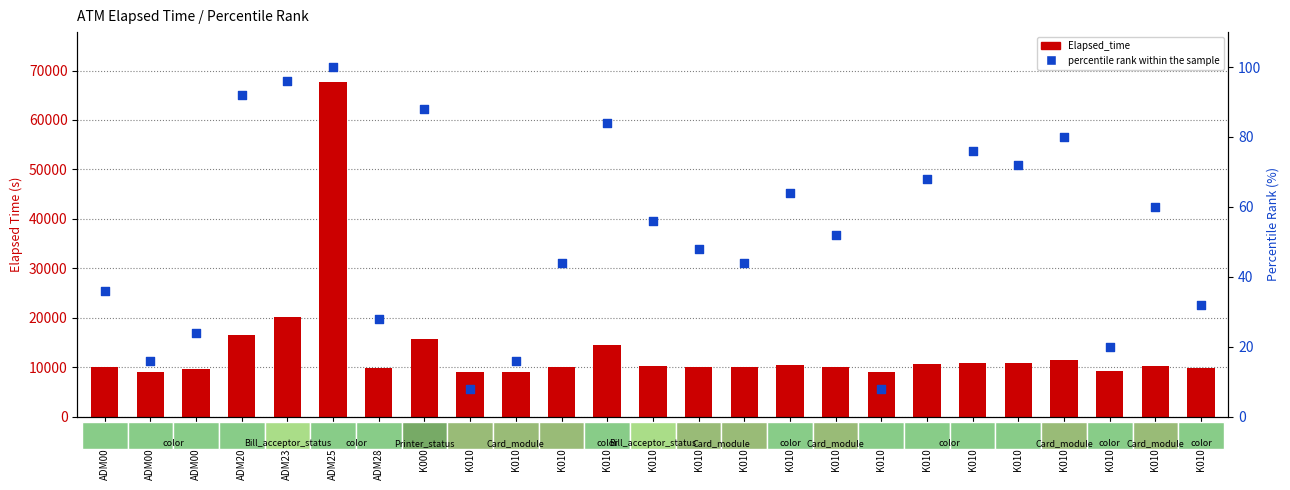

Which series reaches the minimum Y coordinate?

percentile rank within the sample